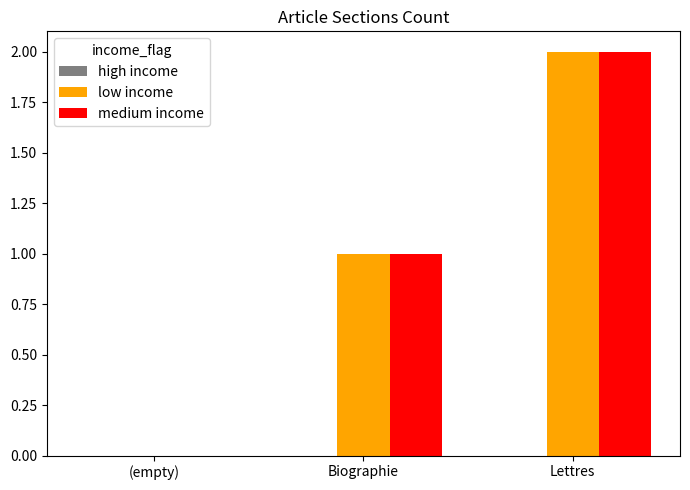

At which category does the chart reach its peak across all series?

Lettres